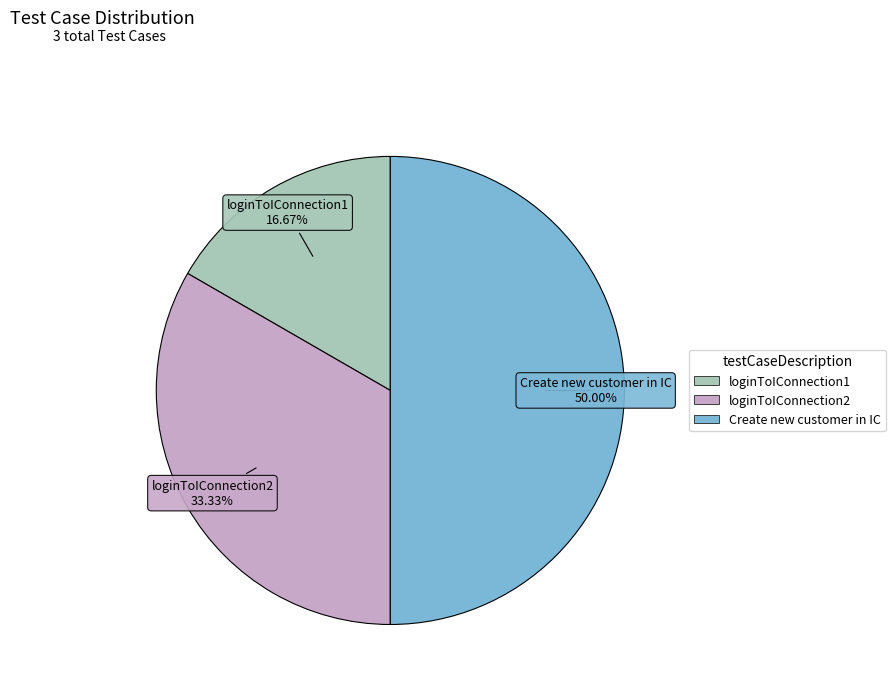

Count the number of slices in the pie.

3